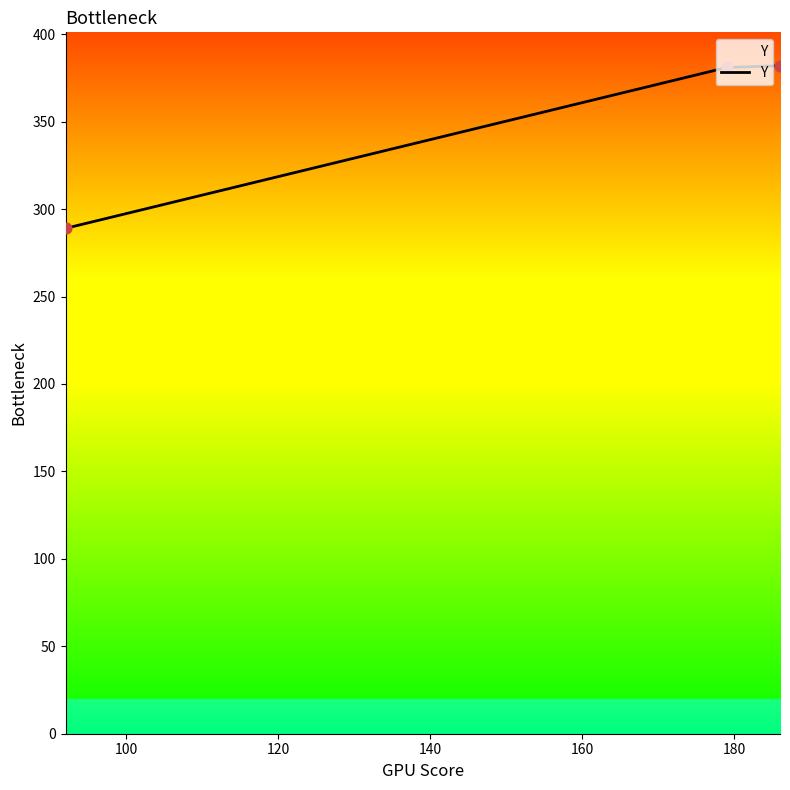

What is the average value?

351